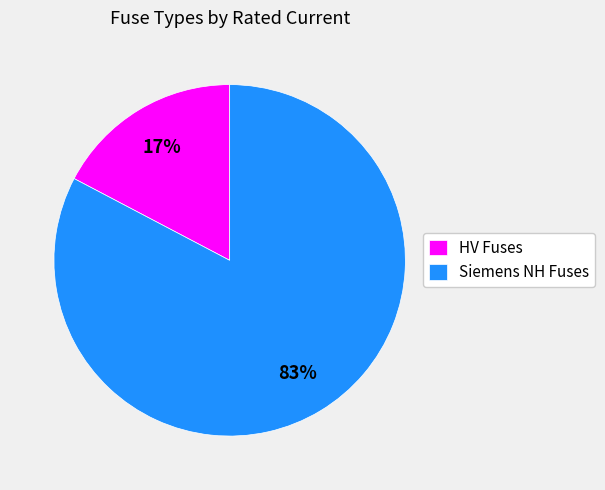

Count the number of slices in the pie.

2